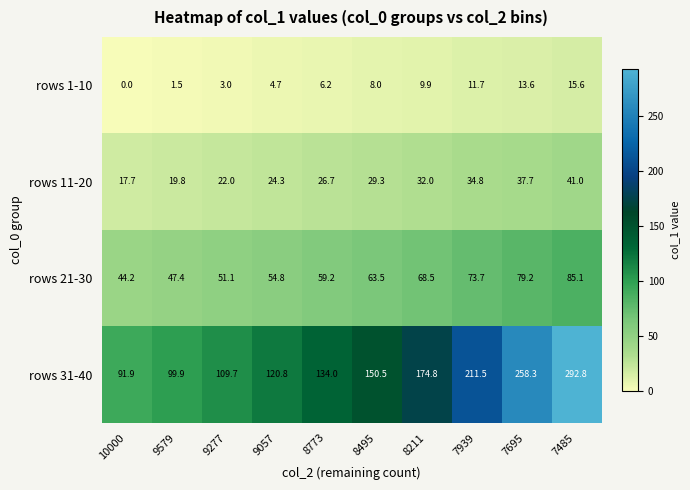

Which series changed the most between 10000 and 8773?

rows 31-40